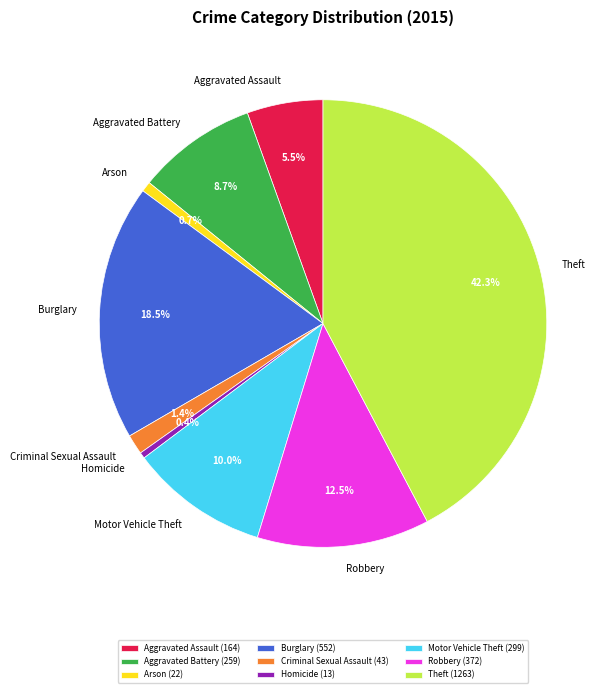

How many segments does this pie chart have?

9